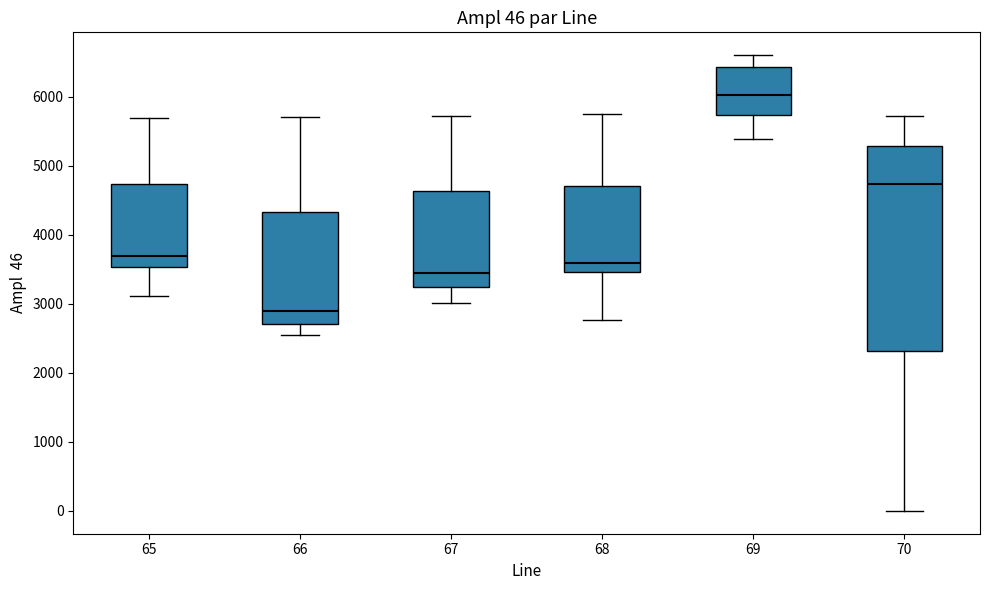

Comparing the boxes themselves (not the whiskers), which one is the tallest?

70